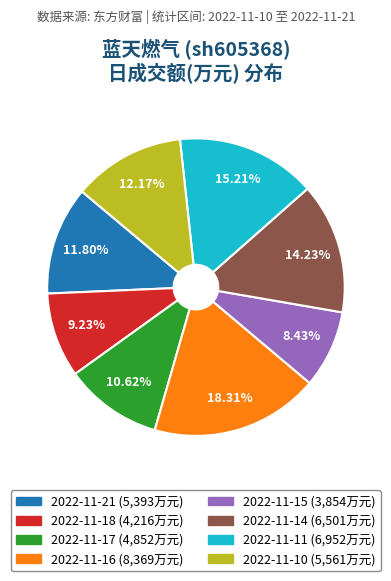

Between 2022-11-10 and 2022-11-17, which is larger?

2022-11-10